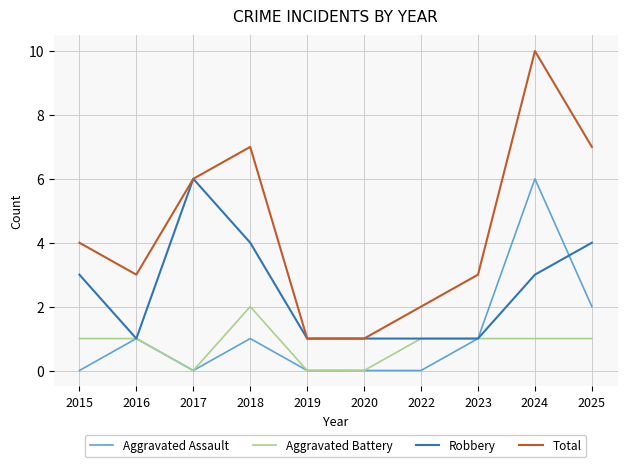

Which label corresponds to the largest value in the chart?

2024